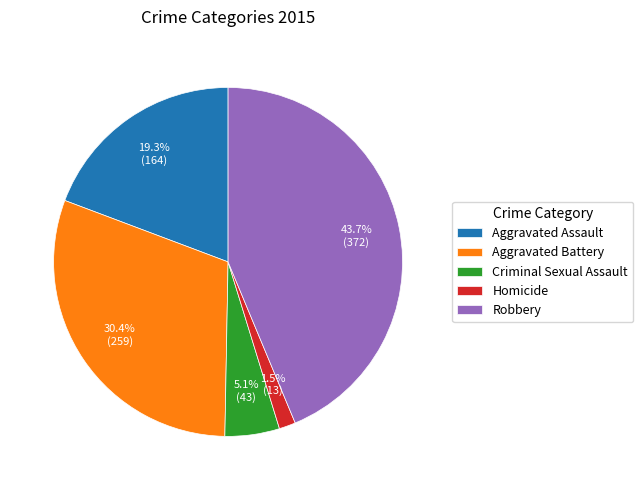

Rank the categories by value from lowest to highest.

Homicide, Criminal Sexual Assault, Aggravated Assault, Aggravated Battery, Robbery